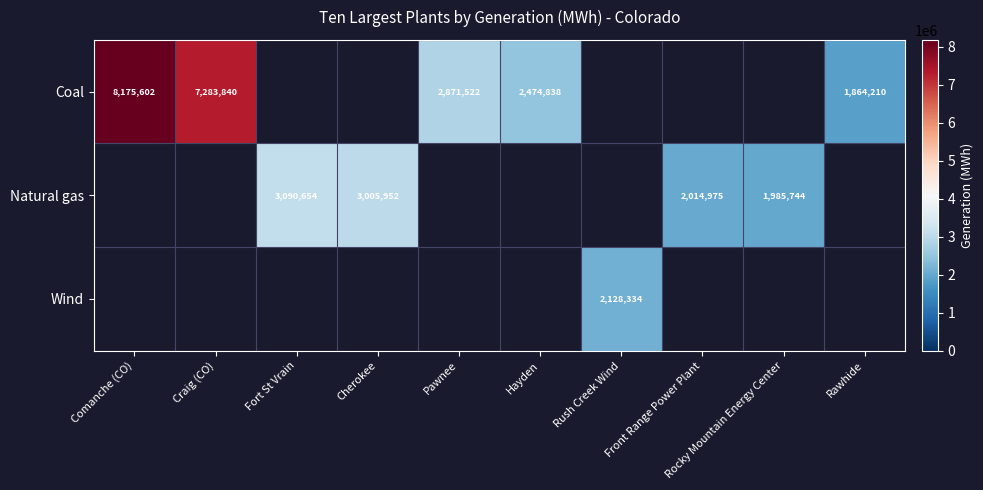

The Coal series shows 420417 at Rawhide. True or false?

False